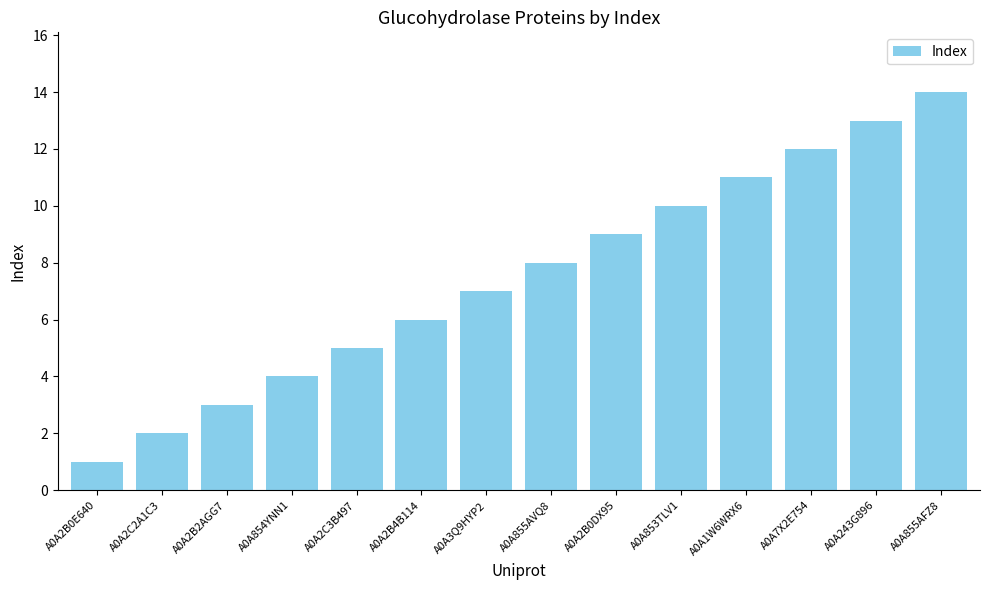

Between A0A854YNN1 and A0A2C2A1C3, which is larger?

A0A854YNN1